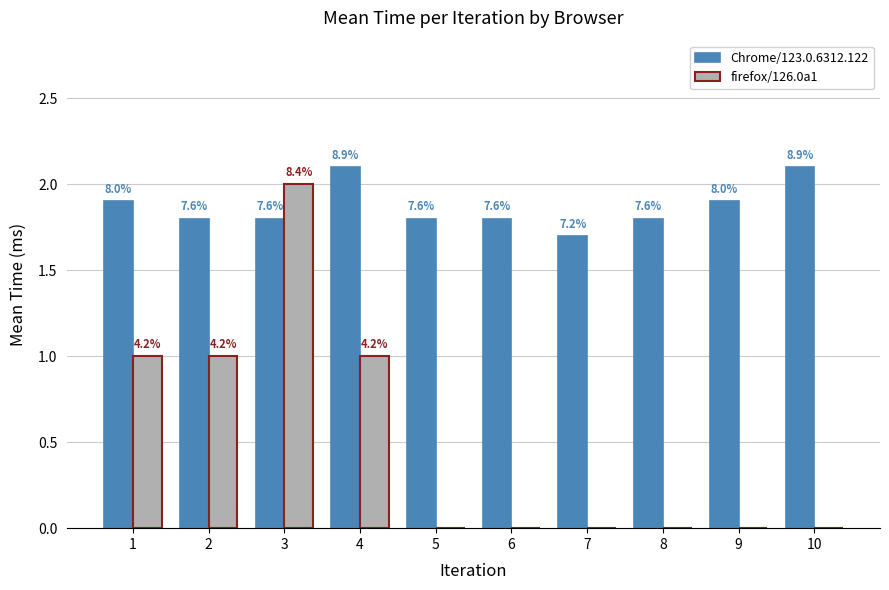

What are all the series names shown in the legend?

Chrome/123.0.6312.122, firefox/126.0a1